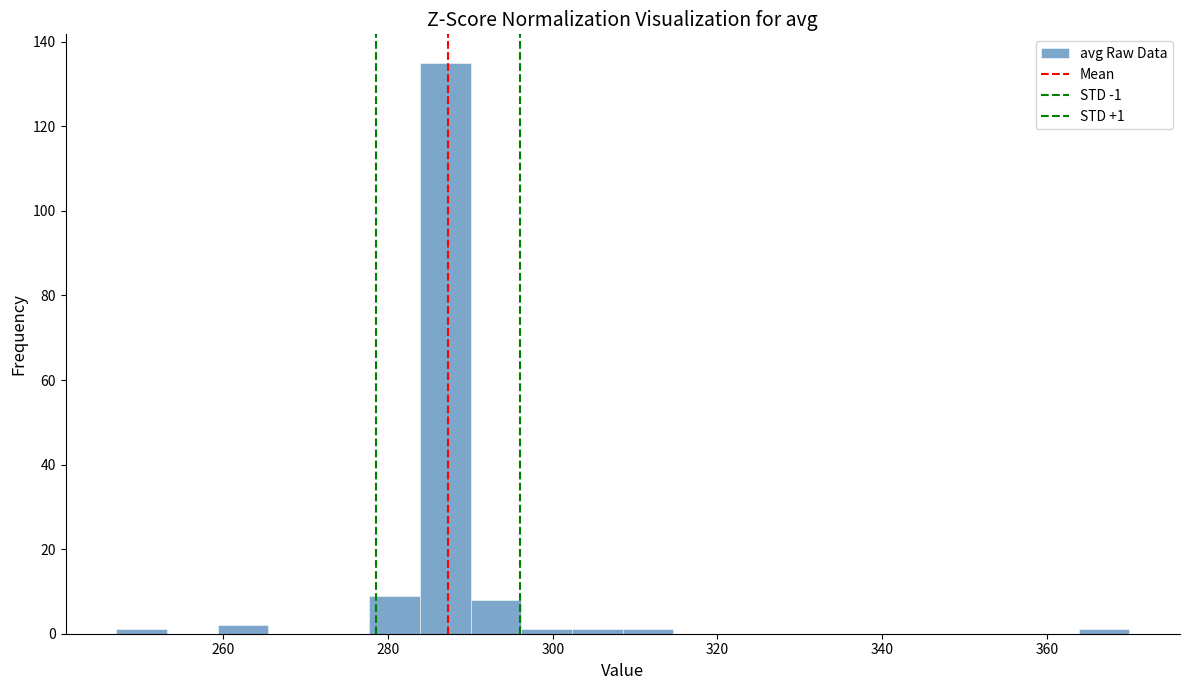

Read against the x-axis, roughly where is the centre of the tallest bar?

286